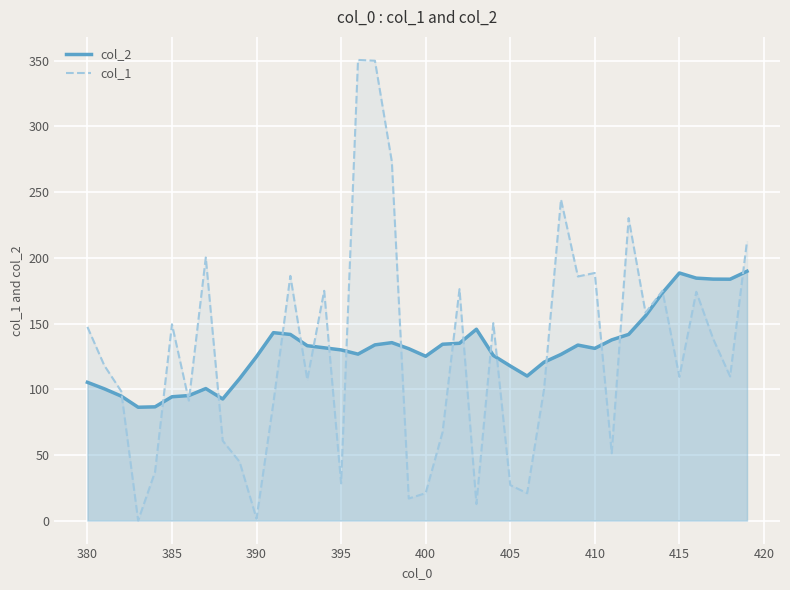

The col_2 series shows 129.9 at 395. True or false?

True